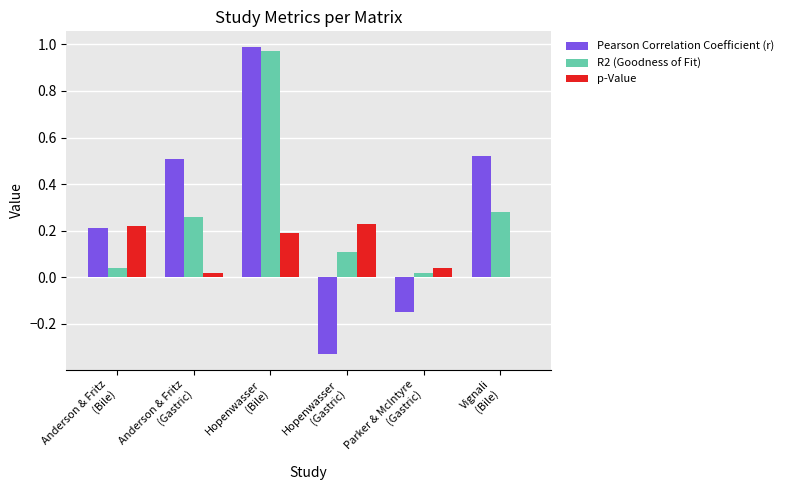

Does the chart contain stacked bars?

No